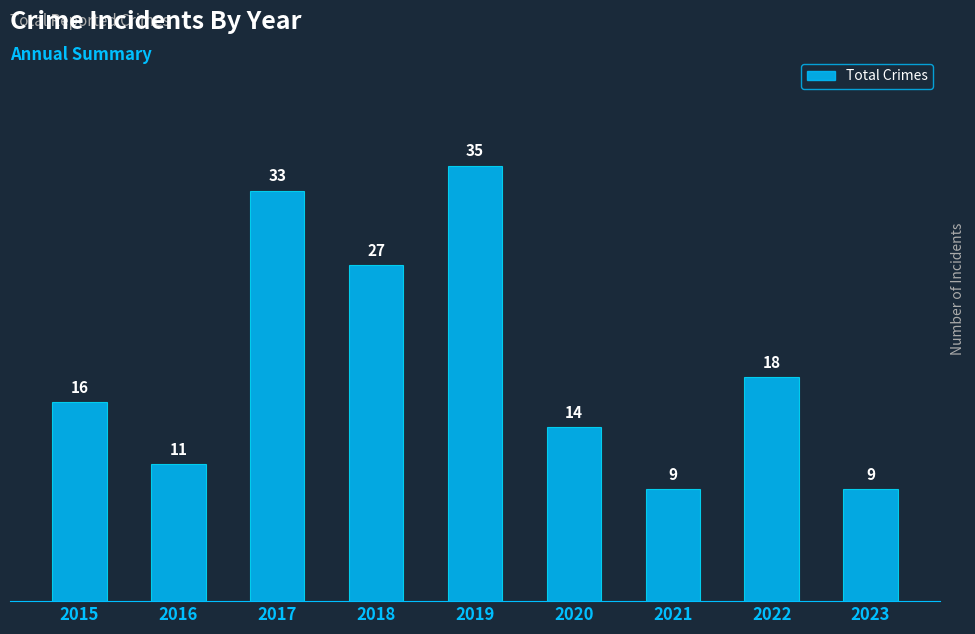

How many series are shown in this chart?

1